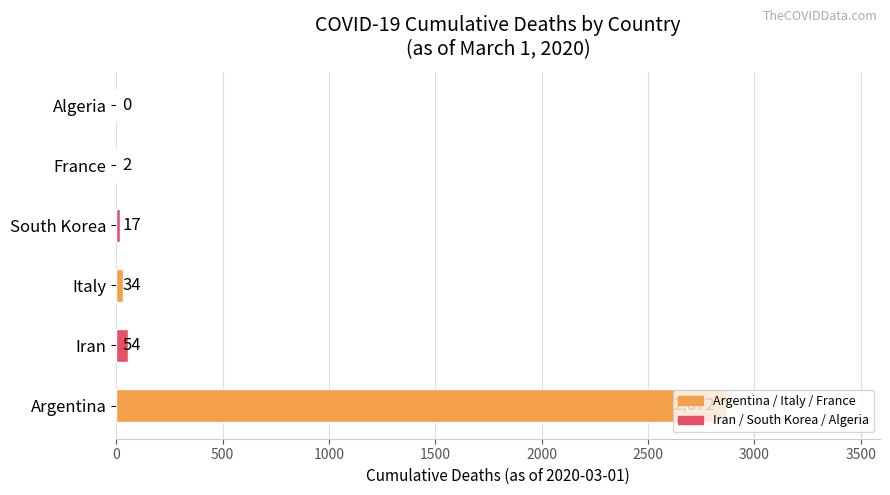

What is the change in value from Argentina to Iran?

-2818